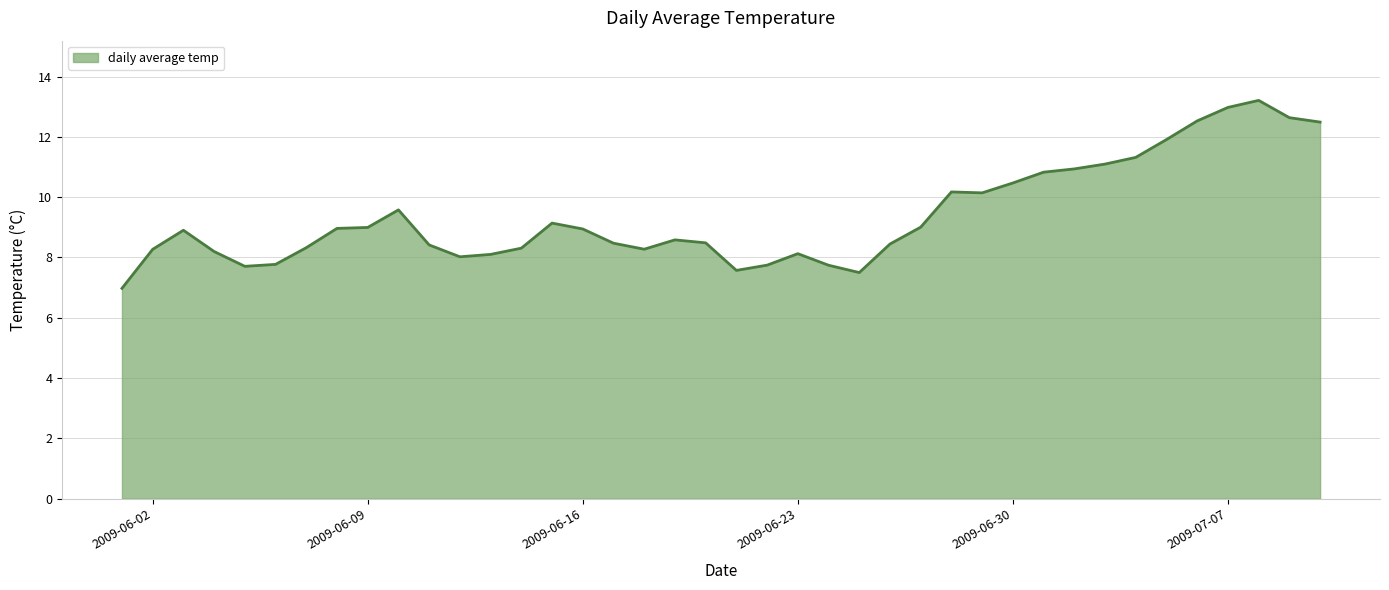

What is the greatest value displayed?

13.2